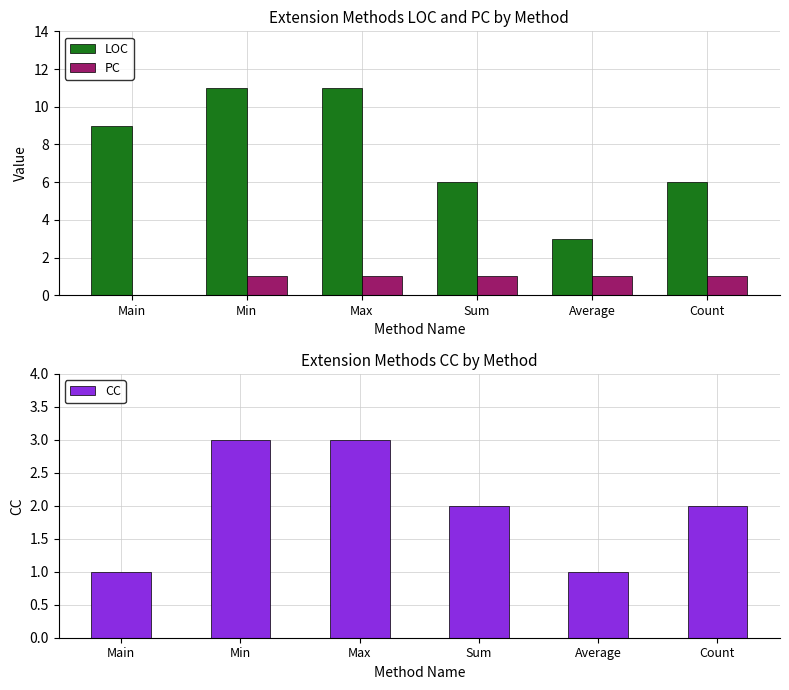

What is the spread (max minus min) of values at Sum?

5